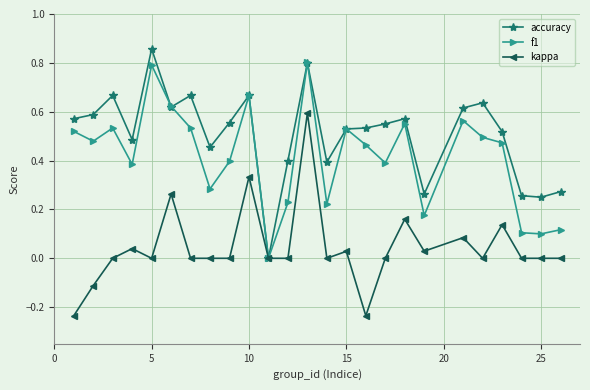

Which series has the largest total across all categories?

accuracy